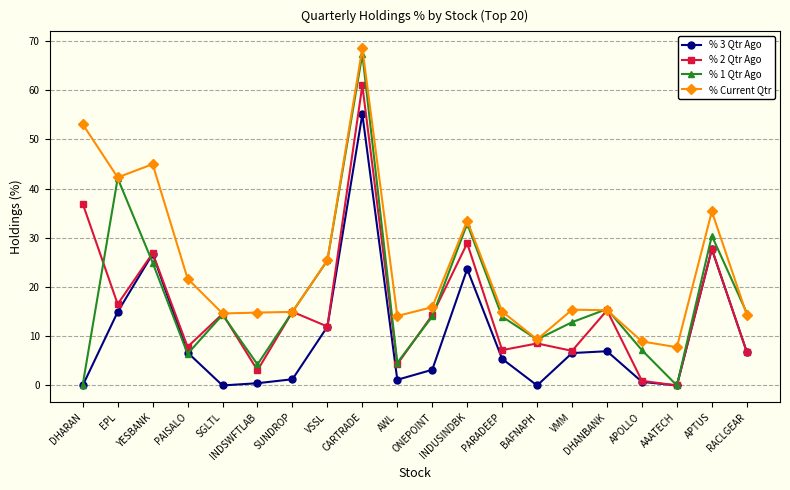

At how many categories does at least one series exceed 41?

4